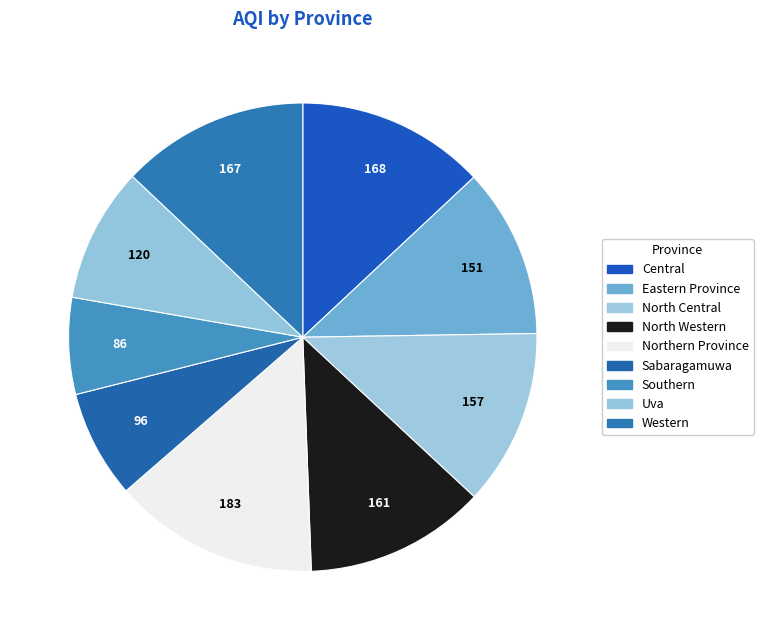

True or false: North Central accounts for 12% of the total.

True